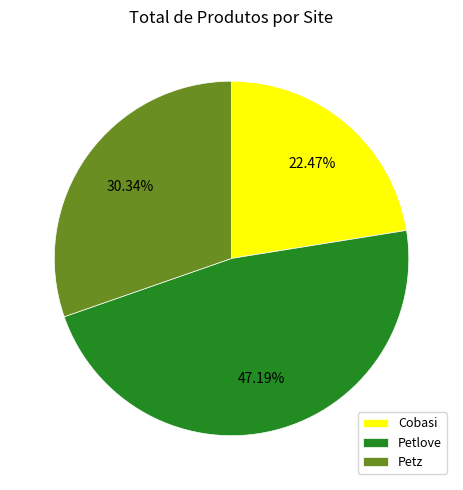

Which has a higher value, Petz or Cobasi?

Petz